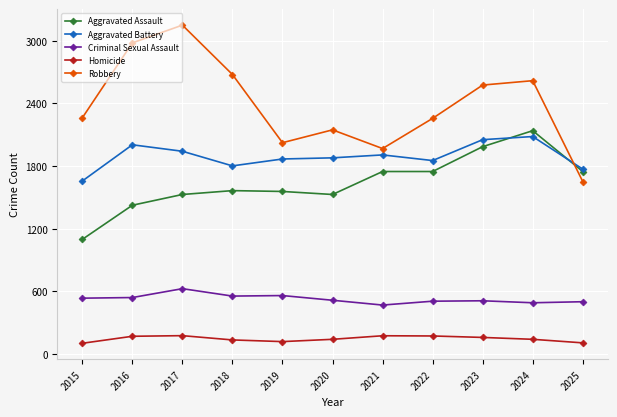

What is the sum of the Aggravated Assault values at 2024 and 2016?

3564